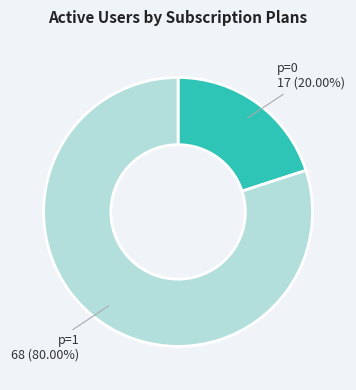

Does any single category account for the majority?

Yes